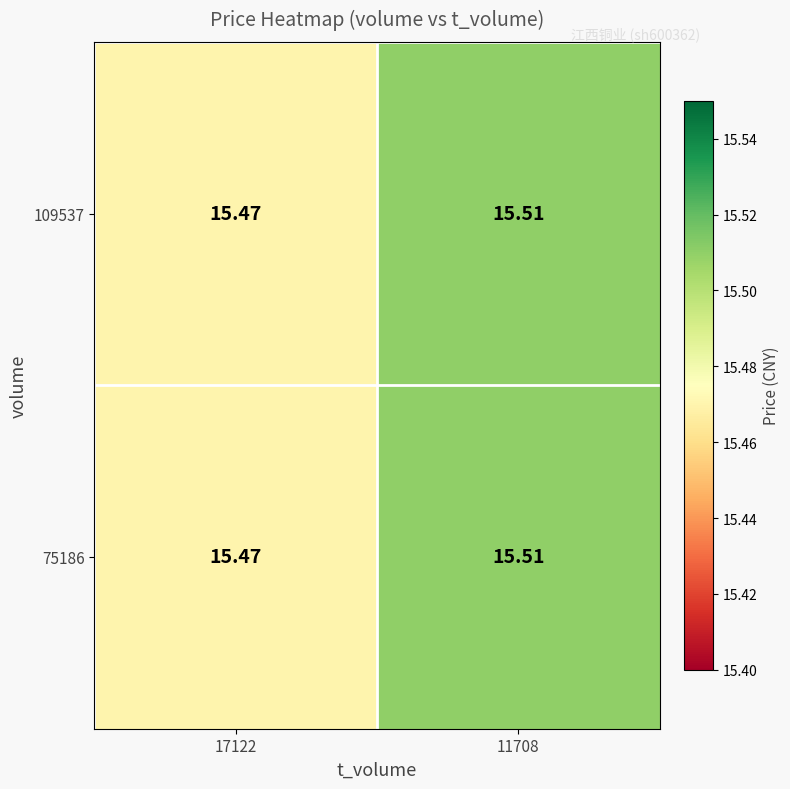

Is the value of 109537 at 17122 greater than the value of 75186 at 11708?

No